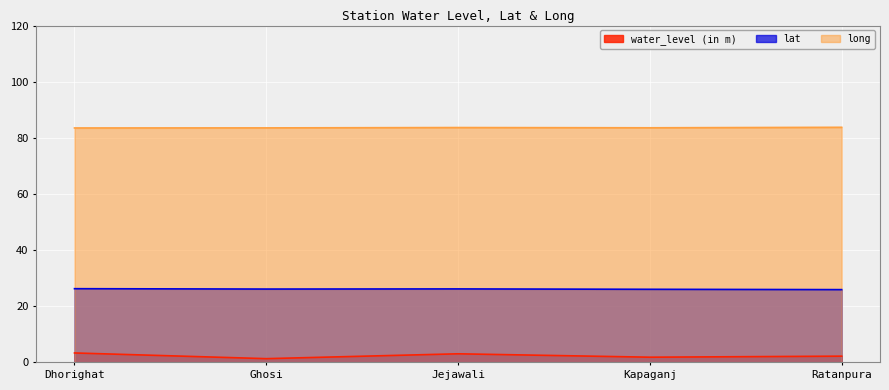

What is the difference between the maximum and second lowest values in the long series?

0.2